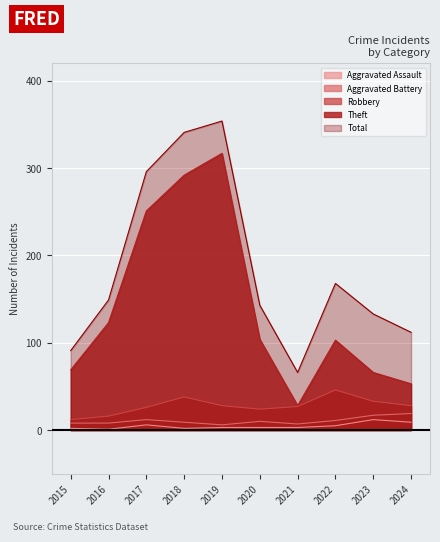

In Aggravated Battery, how many points are higher than both neighbors (excluding endpoints)?

2